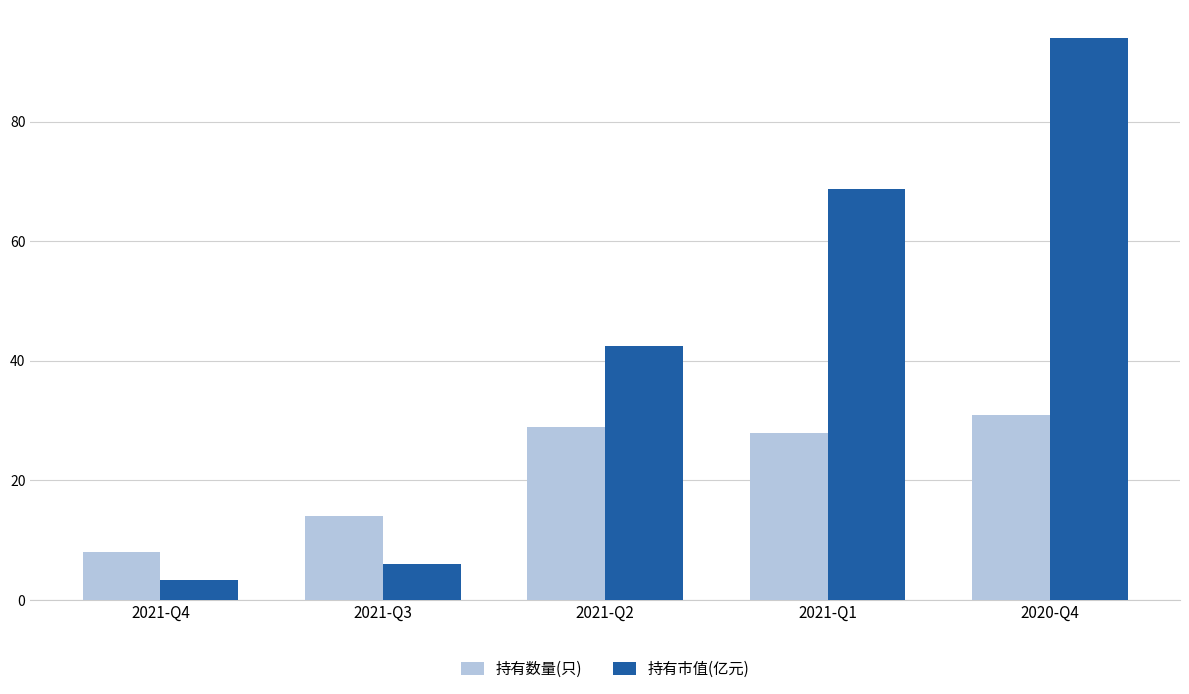

Does the chart contain stacked bars?

No